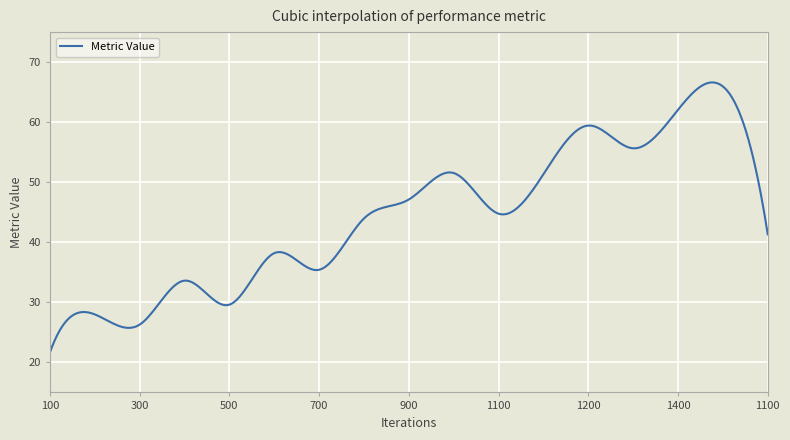

What is the greatest value displayed?

66.6